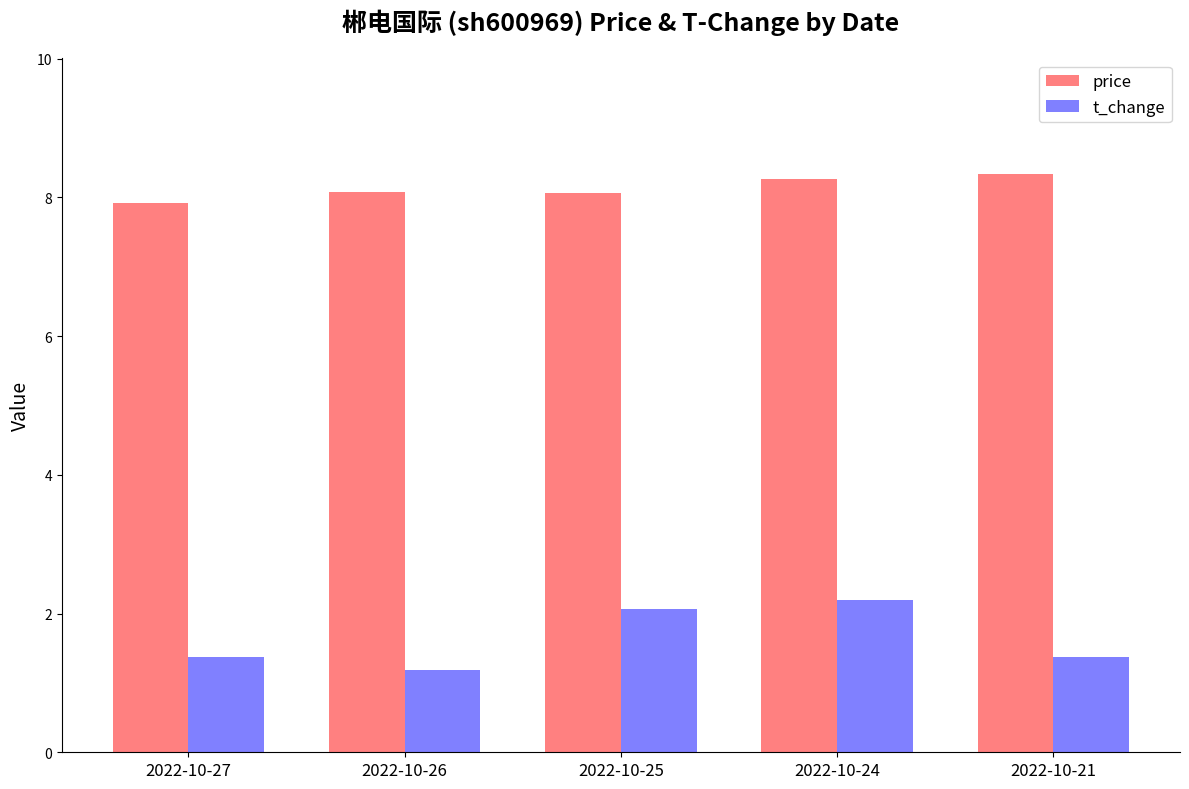

What is the greatest value displayed?

8.3